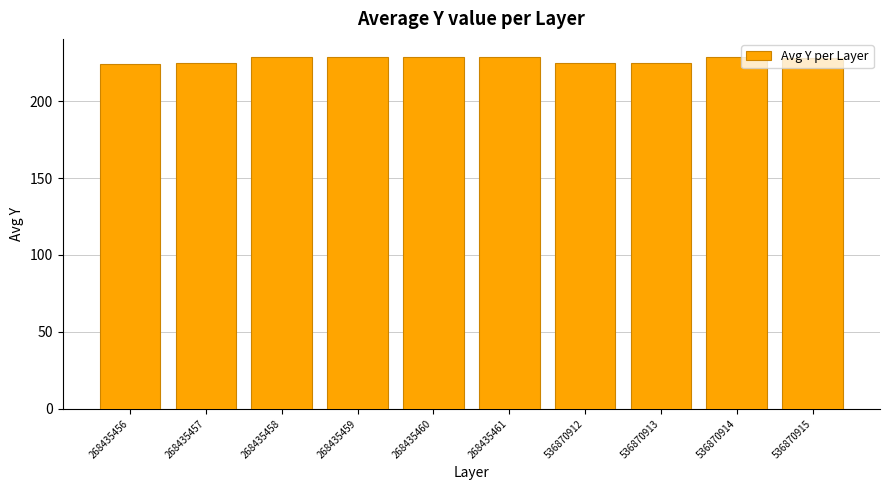

What is the ratio of the value at 268435460 to the value at 536870915?

1.0